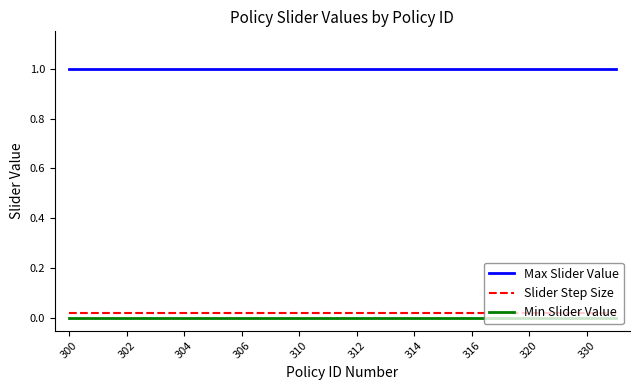

True or false: Slider Step Size and Max Slider Value cross at least once.

False